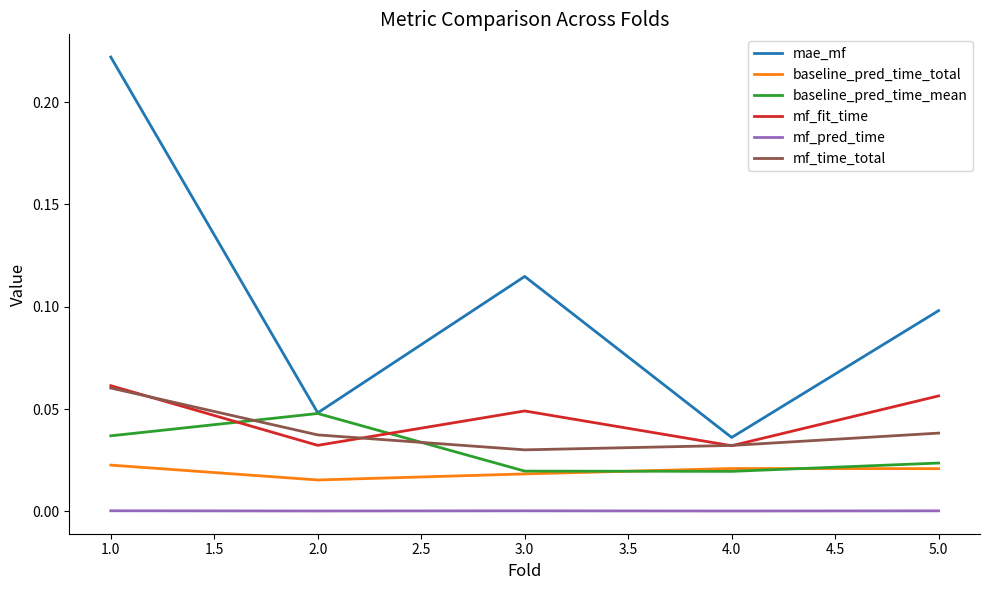

Is it true that baseline_pred_time_mean equals 0.0 at 3.0?

True